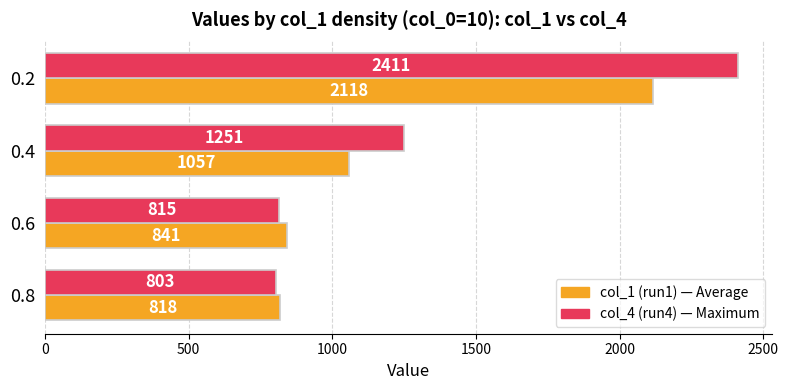

What is the total value across all series at 0.6?

1656